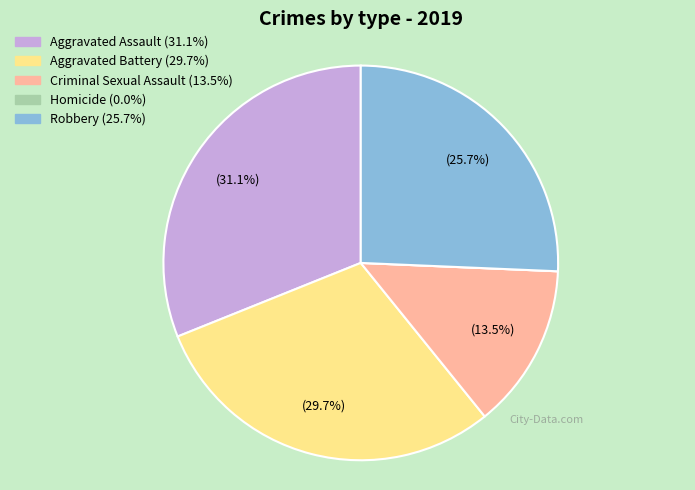

Approximately how many times larger is the value at Criminal Sexual Assault compared to Aggravated Battery?

0.5